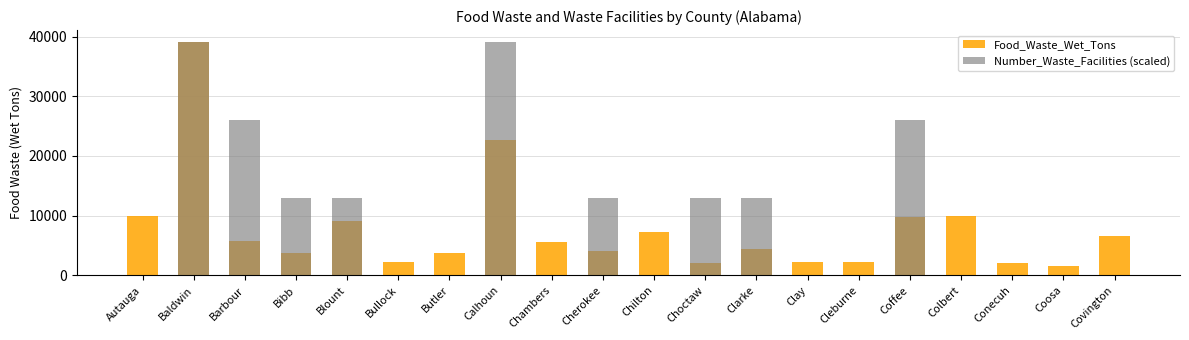

What is the difference between the second highest and minimum values in the Food_Waste_Wet_Tons series?

21041.1